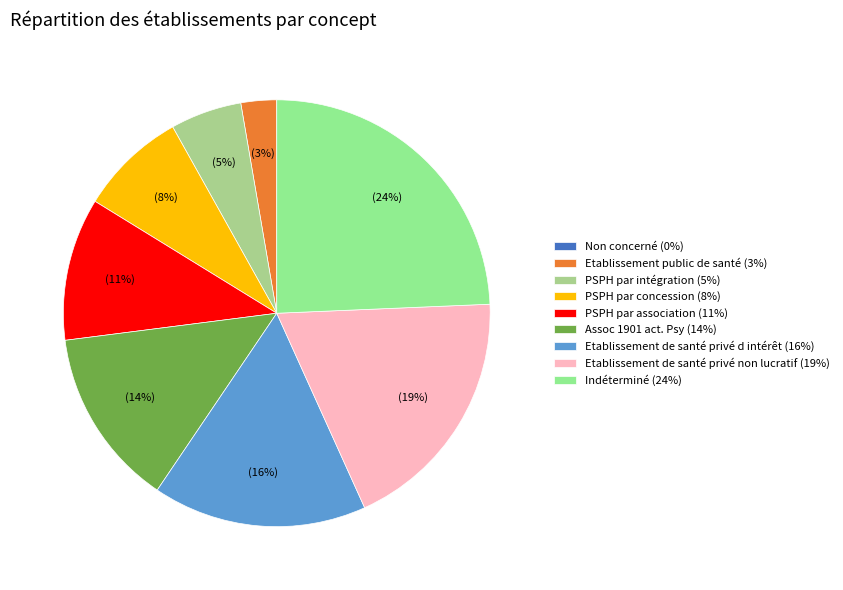

What portion of the pie excludes PSPH par concession?

91.9%